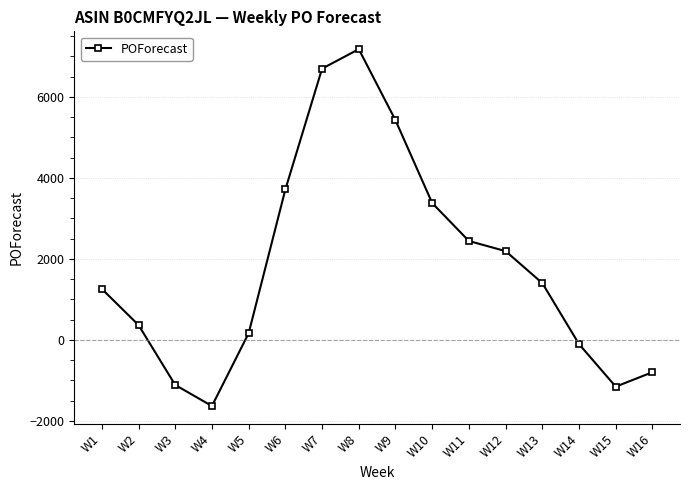

Which label corresponds to the largest value in the chart?

W8